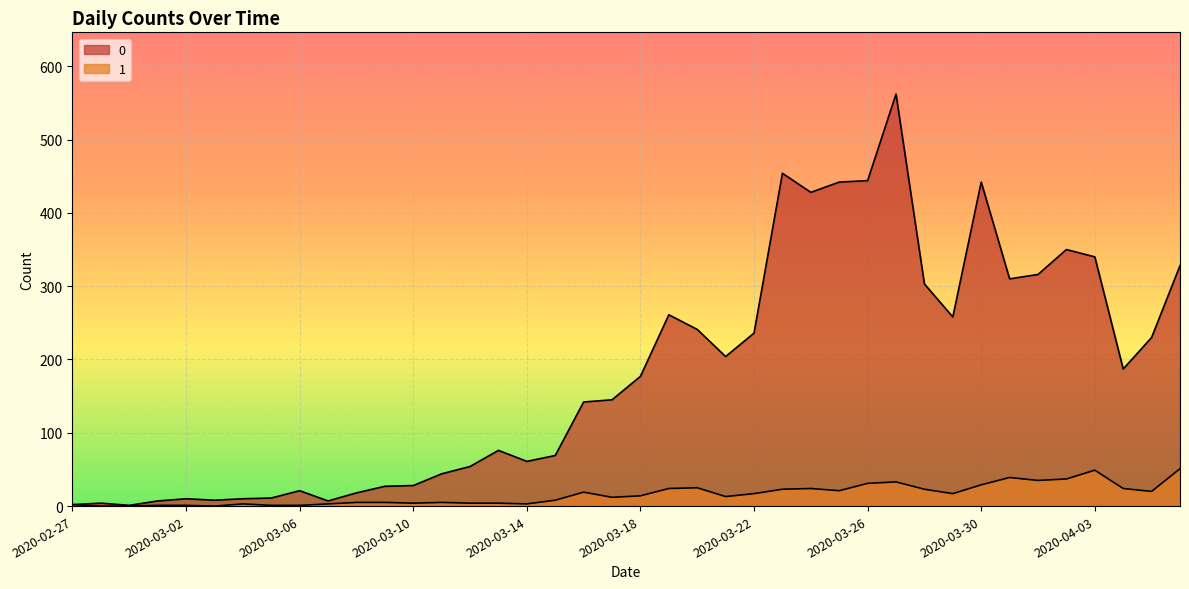

What is the value of the 0 point at the 8th from the left?

11